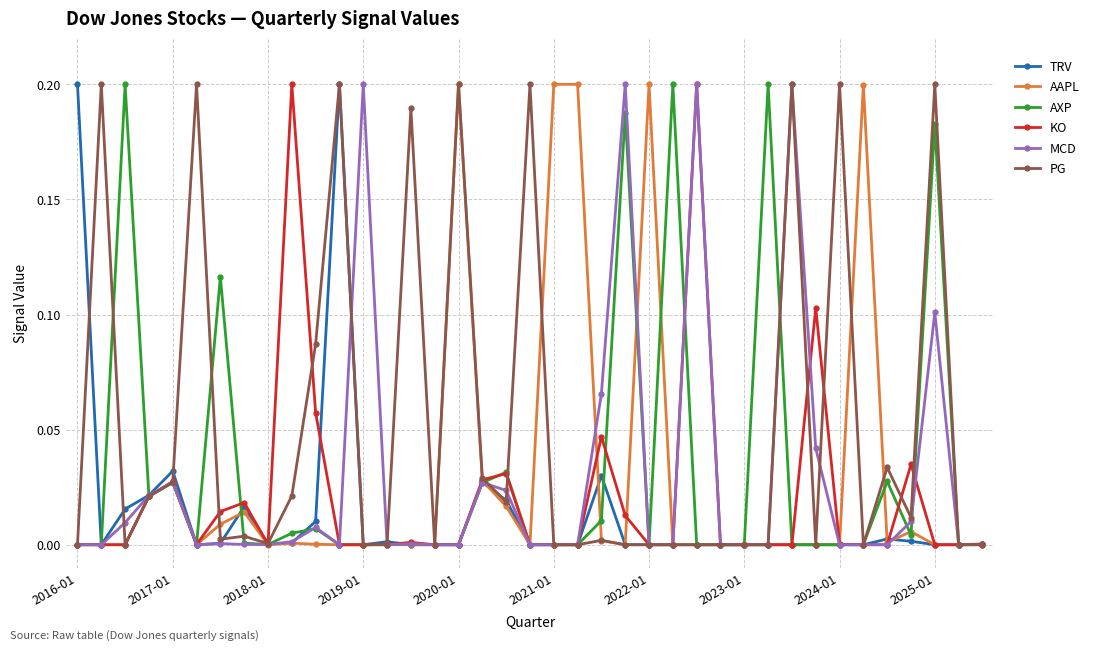

How many distinct data groups are displayed?

6